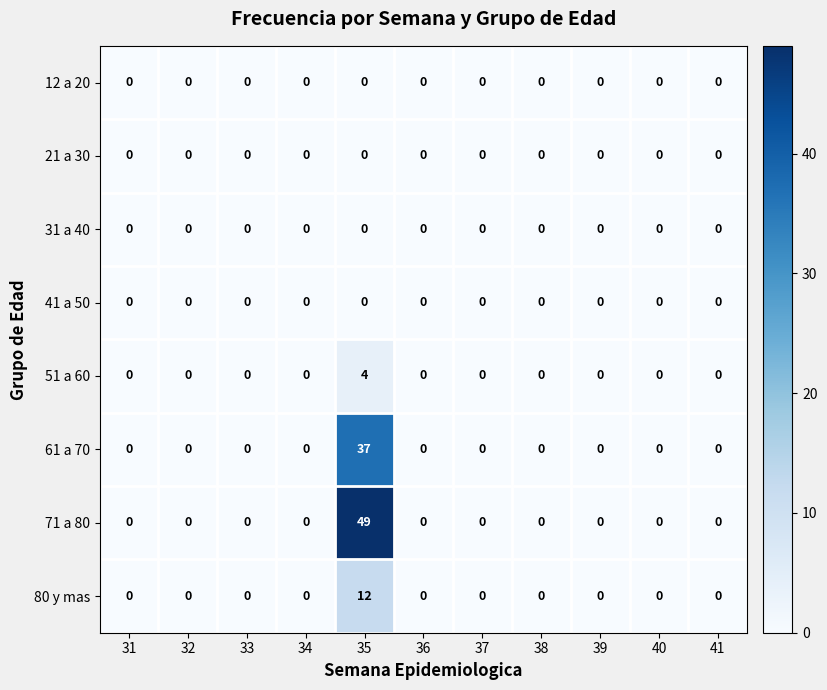

Which label corresponds to the largest value in the chart?

35